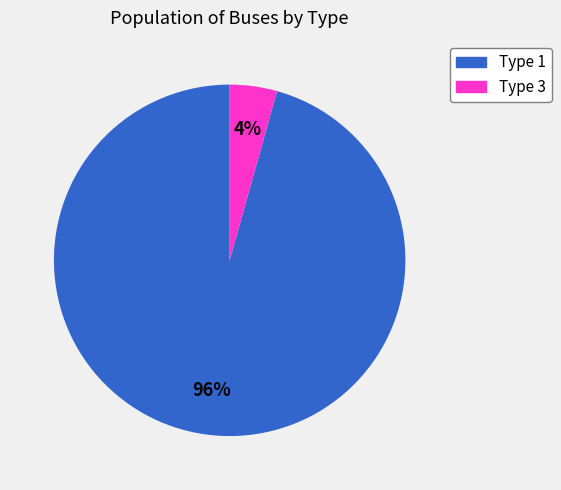

Is it true that Type 1 is 82% of the pie?

False